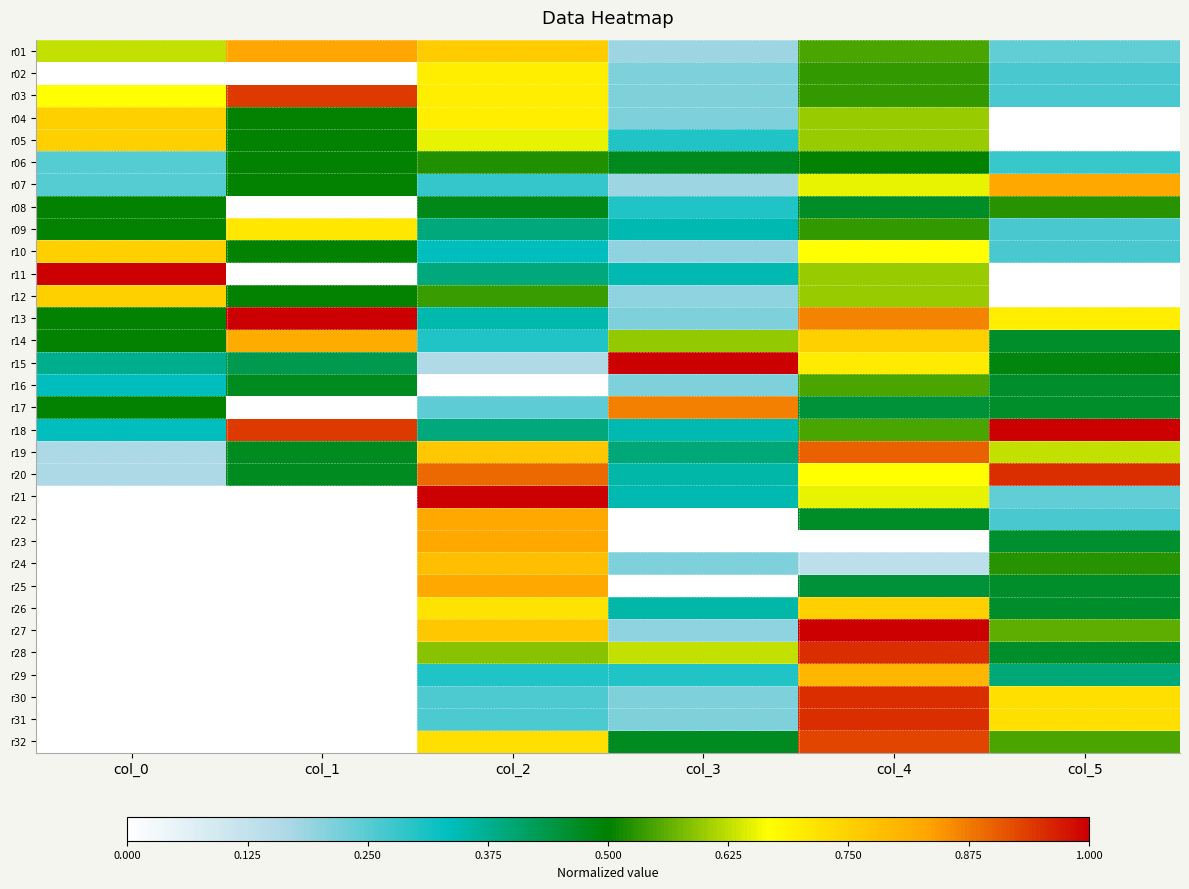

Reading left to right, list all the values displayed in this chart.

r01: col_0=0.6	col_1=0.8	col_2=0.8	col_3=0.2	col_4=0.6	col_5=0.2
r02: col_0=0.0	col_1=0.0	col_2=0.7	col_3=0.2	col_4=0.5	col_5=0.3
r03: col_0=0.7	col_1=0.9	col_2=0.7	col_3=0.2	col_4=0.5	col_5=0.3
r04: col_0=0.8	col_1=0.5	col_2=0.7	col_3=0.2	col_4=0.6	col_5=0.0
r05: col_0=0.8	col_1=0.5	col_2=0.7	col_3=0.3	col_4=0.6	col_5=0.0
r06: col_0=0.2	col_1=0.5	col_2=0.5	col_3=0.5	col_4=0.5	col_5=0.3
r07: col_0=0.2	col_1=0.5	col_2=0.3	col_3=0.2	col_4=0.7	col_5=0.8
r08: col_0=0.5	col_1=0.0	col_2=0.5	col_3=0.3	col_4=0.5	col_5=0.5
r09: col_0=0.5	col_1=0.7	col_2=0.4	col_3=0.3	col_4=0.5	col_5=0.3
r10: col_0=0.8	col_1=0.5	col_2=0.3	col_3=0.2	col_4=0.7	col_5=0.3
r11: col_0=1.0	col_1=0.0	col_2=0.4	col_3=0.3	col_4=0.6	col_5=0.0
r12: col_0=0.8	col_1=0.5	col_2=0.5	col_3=0.2	col_4=0.6	col_5=0.0
r13: col_0=0.5	col_1=1.0	col_2=0.3	col_3=0.2	col_4=0.9	col_5=0.7
r14: col_0=0.5	col_1=0.8	col_2=0.3	col_3=0.6	col_4=0.8	col_5=0.5
r15: col_0=0.4	col_1=0.4	col_2=0.2	col_3=1.0	col_4=0.7	col_5=0.5
r16: col_0=0.3	col_1=0.5	col_2=0.0	col_3=0.2	col_4=0.6	col_5=0.5
r17: col_0=0.5	col_1=0.0	col_2=0.2	col_3=0.9	col_4=0.5	col_5=0.5
r18: col_0=0.3	col_1=0.9	col_2=0.4	col_3=0.3	col_4=0.6	col_5=1.0
r19: col_0=0.2	col_1=0.5	col_2=0.8	col_3=0.4	col_4=0.9	col_5=0.6
r20: col_0=0.2	col_1=0.5	col_2=0.9	col_3=0.4	col_4=0.7	col_5=0.9
r21: col_0=0.0	col_1=0.0	col_2=1.0	col_3=0.3	col_4=0.7	col_5=0.2
r22: col_0=0.0	col_1=0.0	col_2=0.8	col_3=0.0	col_4=0.5	col_5=0.3
r23: col_0=0.0	col_1=0.0	col_2=0.8	col_3=0.0	col_4=0.0	col_5=0.5
r24: col_0=0.0	col_1=0.0	col_2=0.8	col_3=0.2	col_4=0.1	col_5=0.5
r25: col_0=0.0	col_1=0.0	col_2=0.8	col_3=0.0	col_4=0.5	col_5=0.5
r26: col_0=0.0	col_1=0.0	col_2=0.7	col_3=0.4	col_4=0.8	col_5=0.5
r27: col_0=0.0	col_1=0.0	col_2=0.8	col_3=0.2	col_4=1.0	col_5=0.6
r28: col_0=0.0	col_1=0.0	col_2=0.6	col_3=0.6	col_4=0.9	col_5=0.5
r29: col_0=0.0	col_1=0.0	col_2=0.3	col_3=0.3	col_4=0.8	col_5=0.4
r30: col_0=0.0	col_1=0.0	col_2=0.3	col_3=0.2	col_4=0.9	col_5=0.7
r31: col_0=0.0	col_1=0.0	col_2=0.3	col_3=0.2	col_4=0.9	col_5=0.7
r32: col_0=0.0	col_1=0.0	col_2=0.7	col_3=0.5	col_4=0.9	col_5=0.5